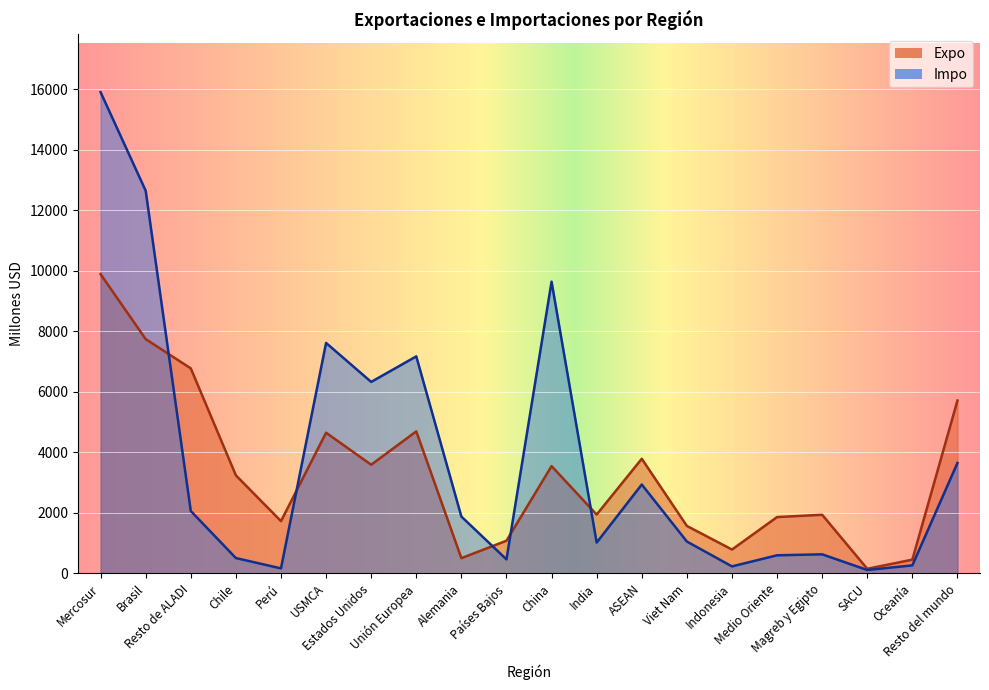

At which label is Impo closest to 8007?

USMCA